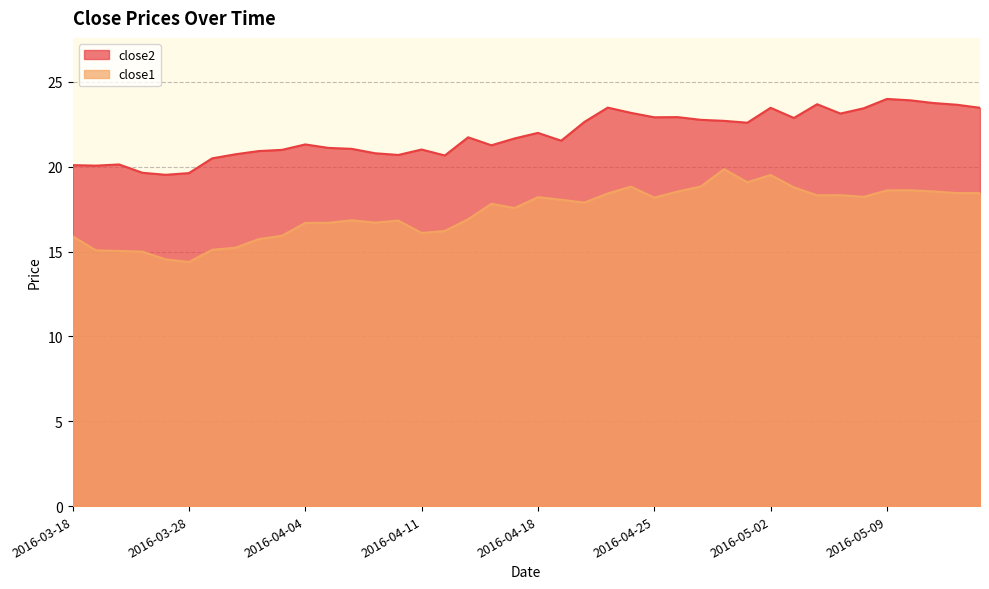

What are all the series names shown in the legend?

close2, close1